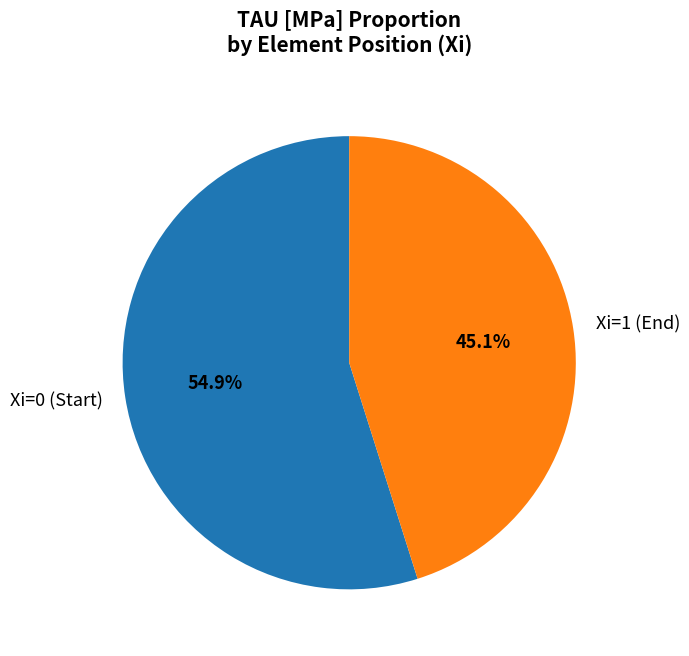

Approximately how many times larger is the value at Xi=1 (End) compared to Xi=0 (Start)?

0.8